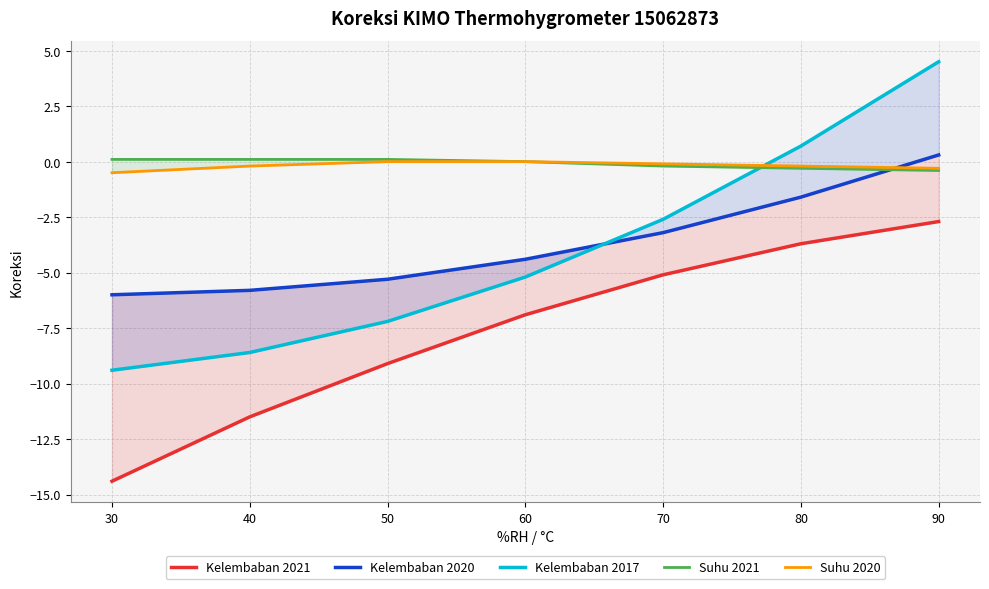

True or false: Suhu 2021 has more than 2 points higher than both neighbors.

False